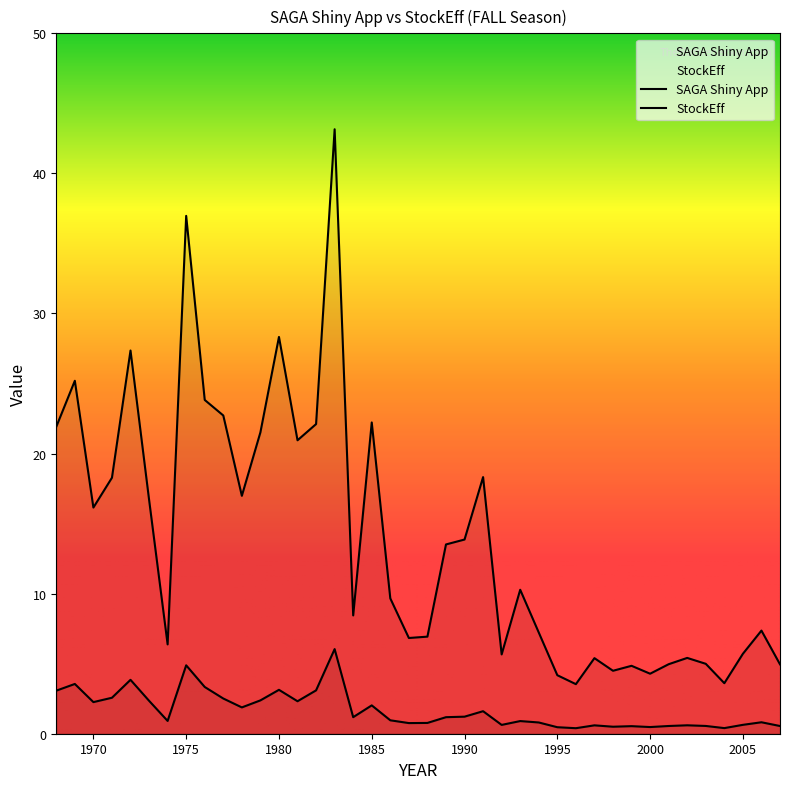

True or false: StockEff has a value of 0.4 at 2004.

True